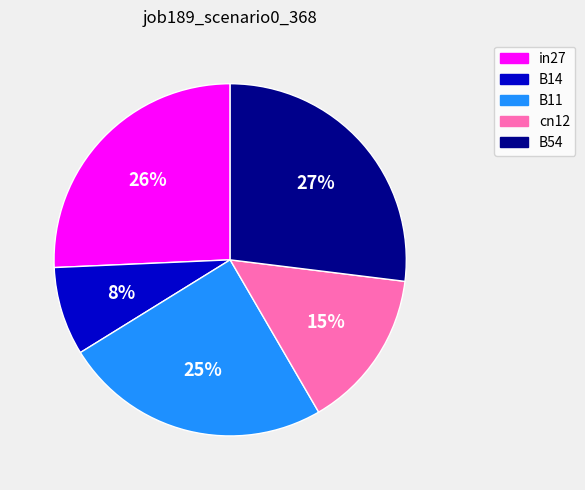

Which has a higher value, in27 or B54?

B54